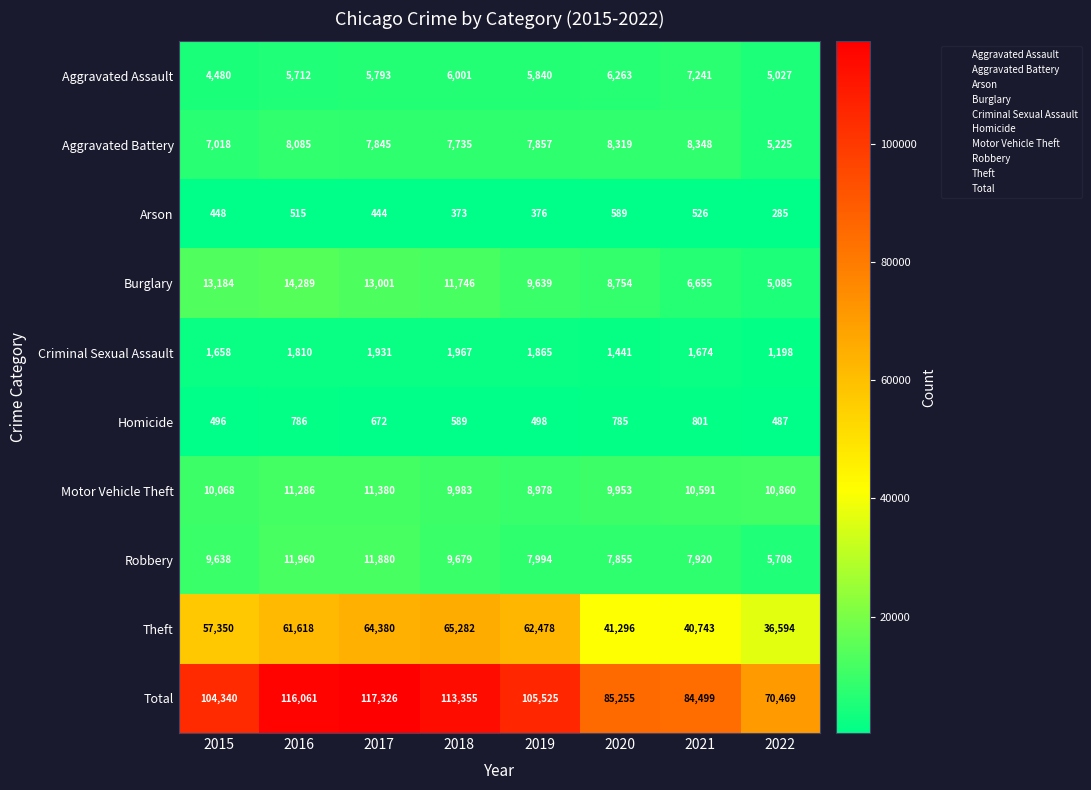

At which label is Criminal Sexual Assault closest to 1582?

2015